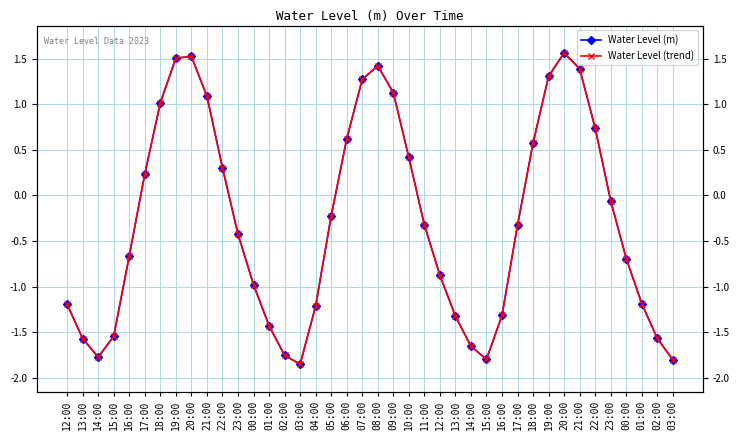

What is the sum of the Water Level (trend) values at 03:00 and 01:00?

-3.0